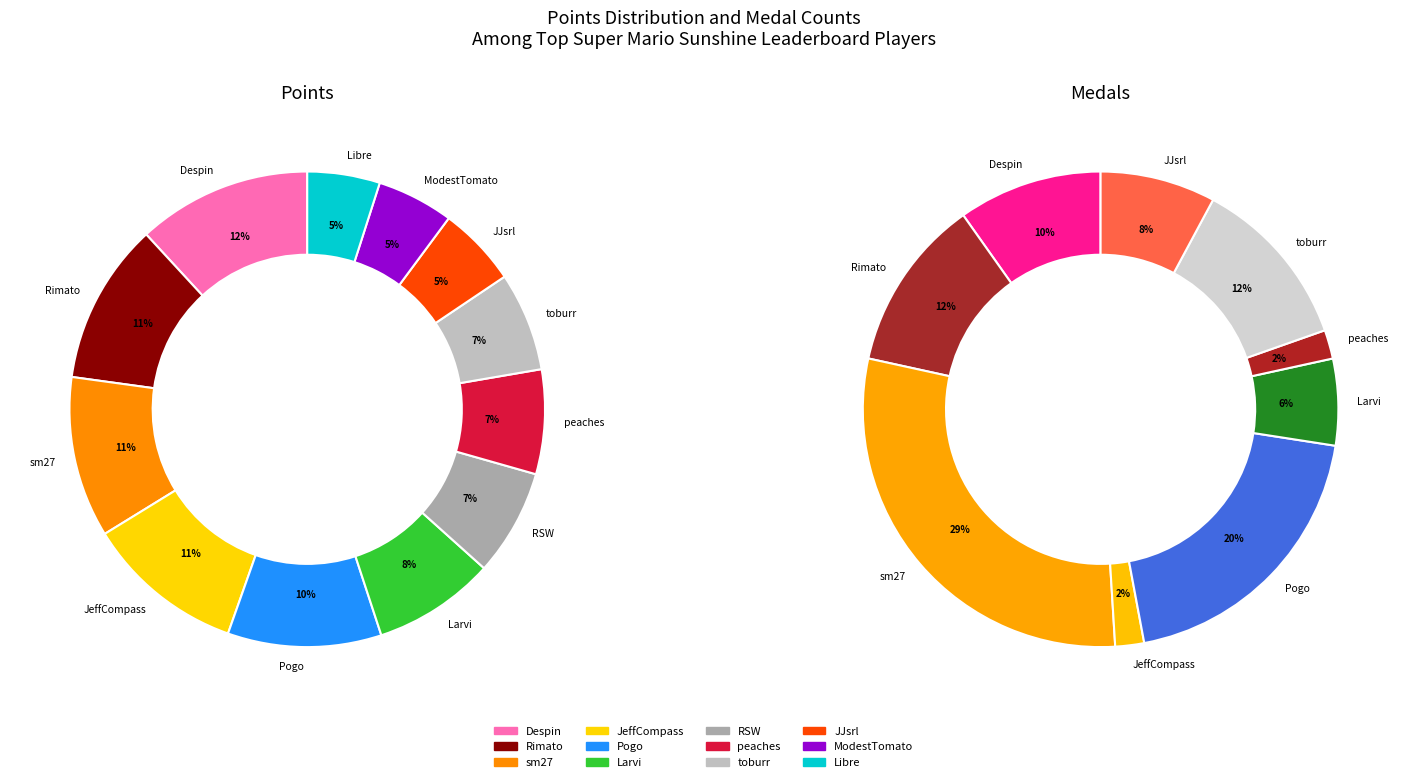

The sm27 slice represents 1% of the pie. True or false?

False